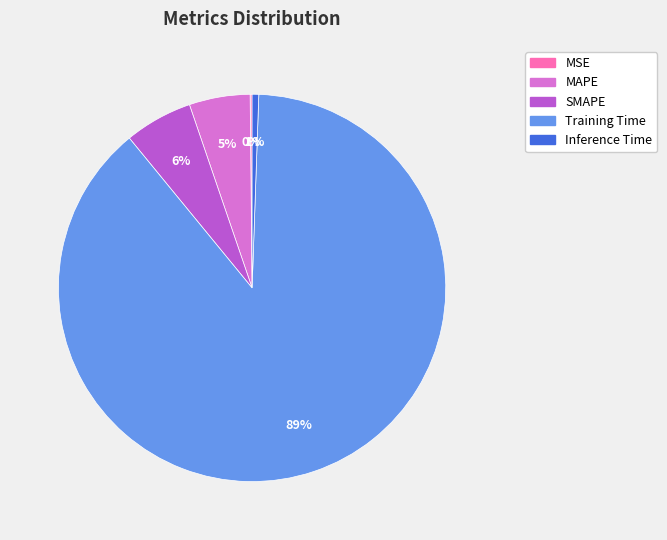

Is it true that Training Time is 89% of the pie?

True